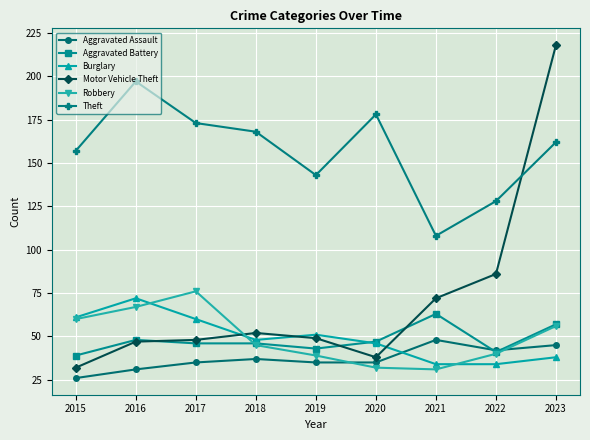

True or false: Robbery has more than 2 interior local peaks.

False